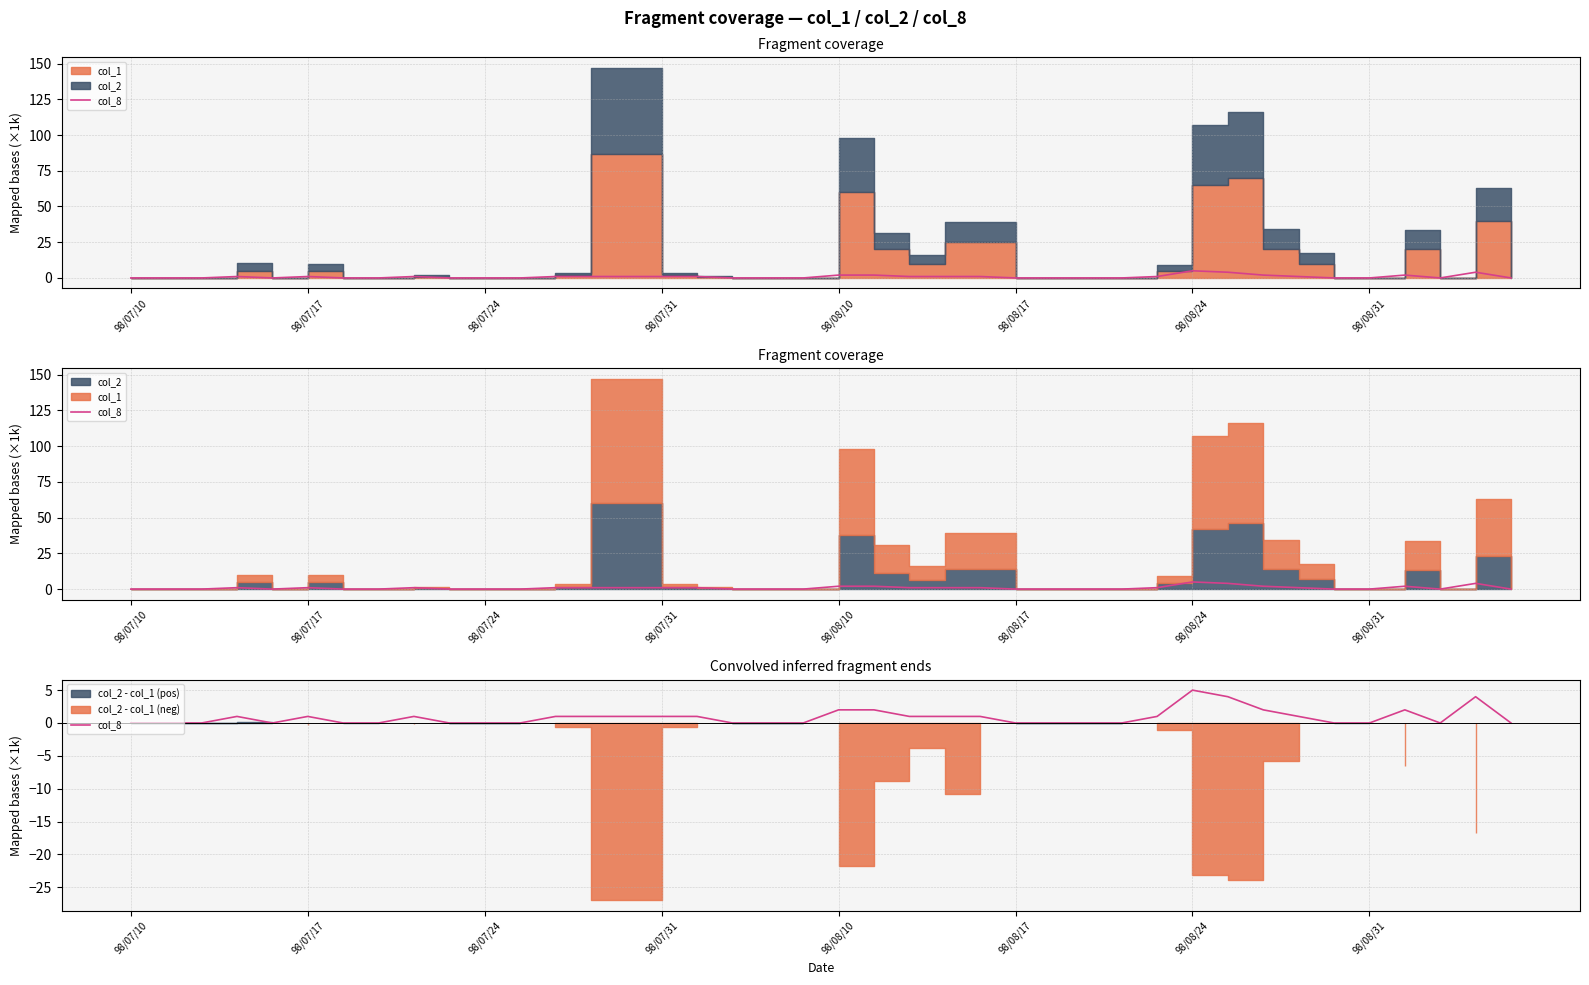

At which category does the chart reach its peak across all series?

98/08/24